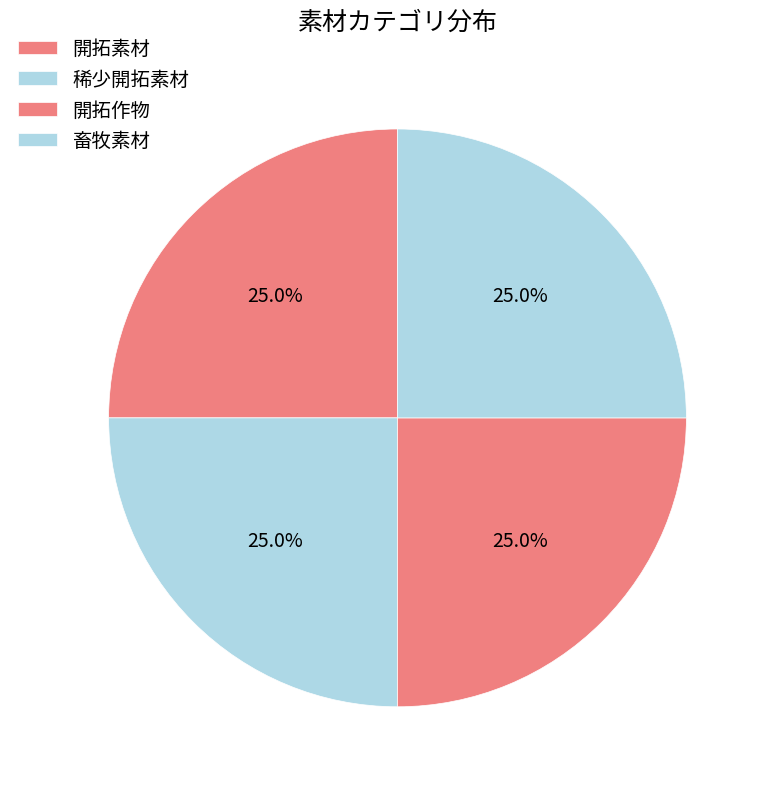

How many segments does this pie chart have?

4